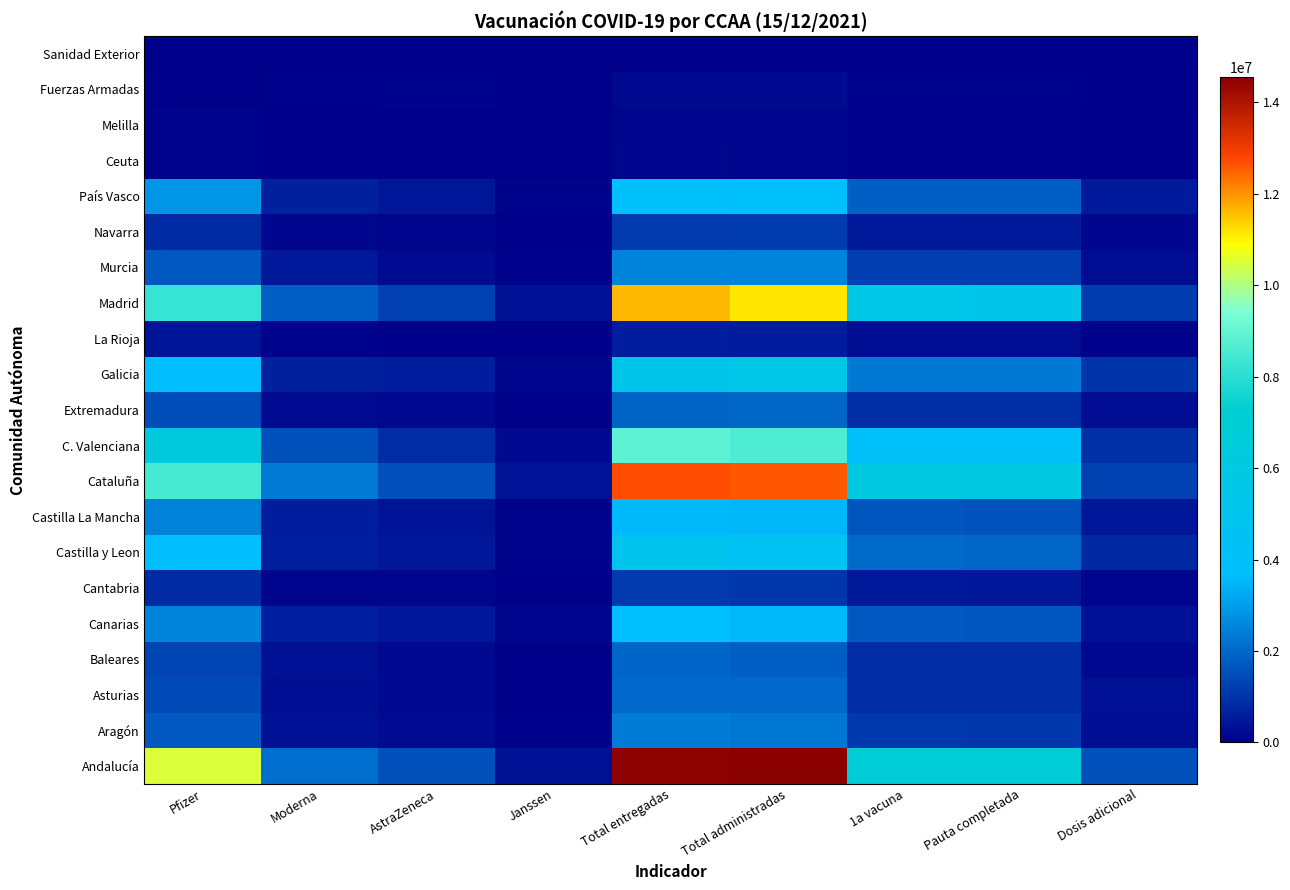

Reading right to left, list all the values displayed in this chart.

Andalucía: Dosis adicional=1558374	Pauta completada=6813257	1a vacuna=6924132	Total administradas=14541406	Total entregadas=14477000	Janssen=333500	AstraZeneca=1537200	Moderna=2119500	Pfizer=10486800
Aragón: Dosis adicional=284445	Pauta completada=1057989	1a vacuna=1079423	Total administradas=2295408	Total entregadas=2363016	Janssen=63565	AstraZeneca=255200	Moderna=368490	Pfizer=1675761
Asturias: Dosis adicional=322547	Pauta completada=868165	1a vacuna=876830	Total administradas=1993460	Total entregadas=2001965	Janssen=43000	AstraZeneca=220900	Moderna=291040	Pfizer=1447025
Baleares: Dosis adicional=173282	Pauta completada=856803	1a vacuna=877393	Total administradas=1808459	Total entregadas=1935774	Janssen=56420	AstraZeneca=225400	Moderna=335070	Pfizer=1318884
Canarias: Dosis adicional=350355	Pauta completada=1656088	1a vacuna=1702272	Total administradas=3534585	Total entregadas=3717920	Janssen=133650	AstraZeneca=455800	Moderna=624700	Pfizer=2503770
Cantabria: Dosis adicional=129272	Pauta completada=480931	1a vacuna=487584	Total administradas=1053719	Total entregadas=1114605	Janssen=22200	AstraZeneca=125200	Moderna=122900	Pfizer=844305
Castilla y Leon: Dosis adicional=787464	Pauta completada=1986635	1a vacuna=2024554	Total administradas=4570622	Total entregadas=5042759	Janssen=97620	AstraZeneca=466170	Moderna=611570	Pfizer=3867399
Castilla La Mancha: Dosis adicional=447246	Pauta completada=1577408	1a vacuna=1640098	Total administradas=3494219	Total entregadas=3547900	Janssen=93735	AstraZeneca=382100	Moderna=581270	Pfizer=2490795
Cataluña: Dosis adicional=1272793	Pauta completada=5950267	1a vacuna=6116356	Total administradas=12595436	Total entregadas=12714030	Janssen=375750	AstraZeneca=1514300	Moderna=2354900	Pfizer=8469080
C. Valenciana: Dosis adicional=927527	Pauta completada=4048422	1a vacuna=4115772	Total administradas=8628404	Total entregadas=8876855	Janssen=213125	AstraZeneca=863900	Moderna=1543650	Pfizer=6256180
Extremadura: Dosis adicional=265093	Pauta completada=889017	1a vacuna=903267	Total administradas=1966835	Total entregadas=1930668	Janssen=49265	AstraZeneca=185400	Moderna=231770	Pfizer=1464233
Galicia: Dosis adicional=1012773	Pauta completada=2301193	1a vacuna=2324711	Total administradas=5433286	Total entregadas=5215679	Janssen=122700	AstraZeneca=573400	Moderna=645000	Pfizer=3874579
La Rioja: Dosis adicional=78324	Pauta completada=257912	1a vacuna=263071	Total administradas=564381	Total entregadas=581305	Janssen=15200	AstraZeneca=53240	Moderna=91600	Pfizer=421265
Madrid: Dosis adicional=1139837	Pauta completada=5298888	1a vacuna=5430741	Total administradas=11160759	Total entregadas=11592885	Janssen=321450	AstraZeneca=1222100	Moderna=1820800	Pfizer=8228535
Murcia: Dosis adicional=267977	Pauta completada=1177367	1a vacuna=1208764	Total administradas=2524468	Total entregadas=2507175	Janssen=68300	AstraZeneca=253010	Moderna=498000	Pfizer=1687865
Navarra: Dosis adicional=154960	Pauta completada=525267	1a vacuna=534319	Total administradas=1146050	Total entregadas=1131375	Janssen=23750	AstraZeneca=136600	Moderna=166500	Pfizer=804525
País Vasco: Dosis adicional=530370	Pauta completada=1795909	1a vacuna=1833053	Total administradas=3920811	Total entregadas=4031320	Janssen=101300	AstraZeneca=444200	Moderna=642900	Pfizer=2842920
Ceuta: Dosis adicional=11194	Pauta completada=60864	1a vacuna=63499	Total administradas=127478	Total entregadas=142225	Janssen=3935	AstraZeneca=18100	Moderna=22270	Pfizer=97920
Melilla: Dosis adicional=11898	Pauta completada=57974	1a vacuna=60737	Total administradas=120069	Total entregadas=141100	Janssen=5750	AstraZeneca=15100	Moderna=23500	Pfizer=96750
Fuerzas Armadas: Dosis adicional=29949	Pauta completada=89105	1a vacuna=95248	Total administradas=207549	Total entregadas=212238	Janssen=2000	AstraZeneca=103800	Moderna=58300	Pfizer=48138
Sanidad Exterior: Dosis adicional=12	Pauta completada=5777	1a vacuna=6125	Total administradas=7974	Total entregadas=10110	Janssen=4410	AstraZeneca=0	Moderna=5700	Pfizer=0